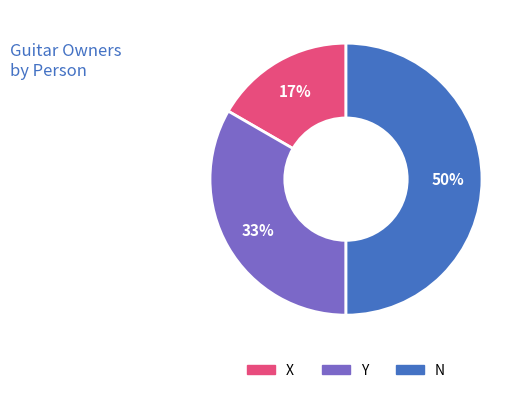

Combined, do N and X account for over 50%?

Yes